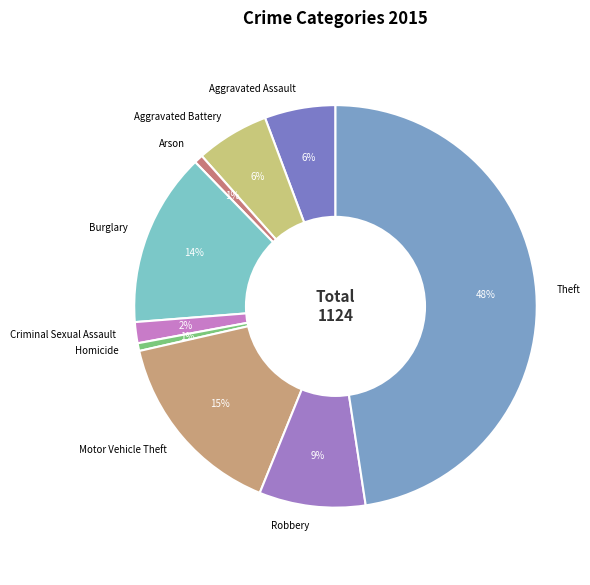

Does any single category account for the majority?

No